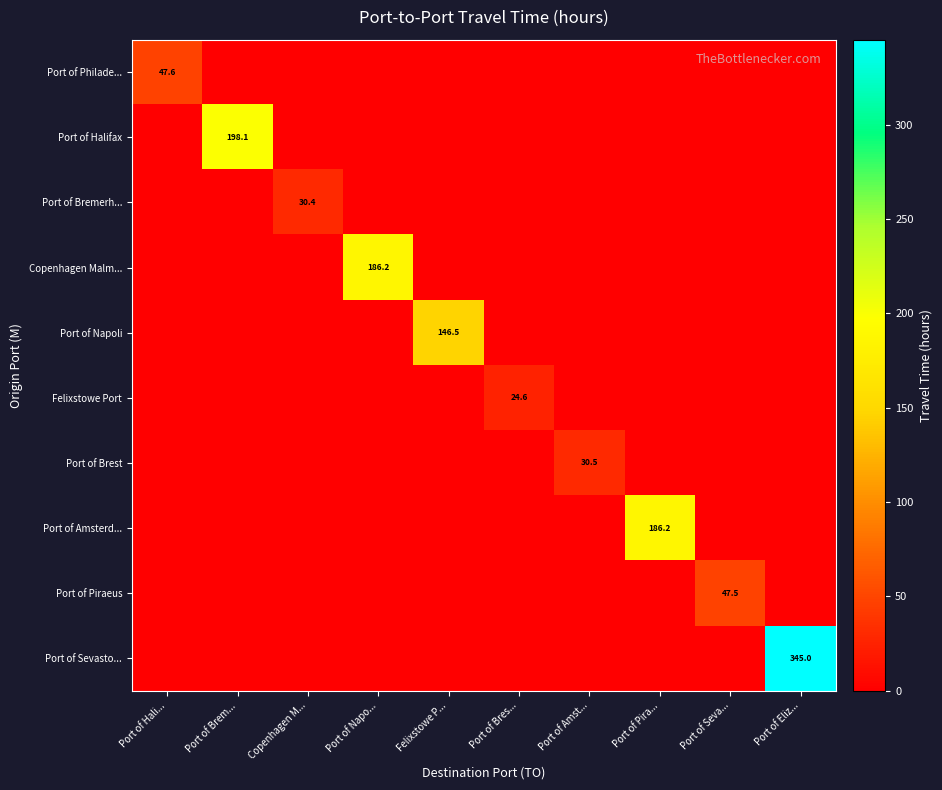

The value of Port of Halifax at Port of Brem... is 198.1. True or false?

True